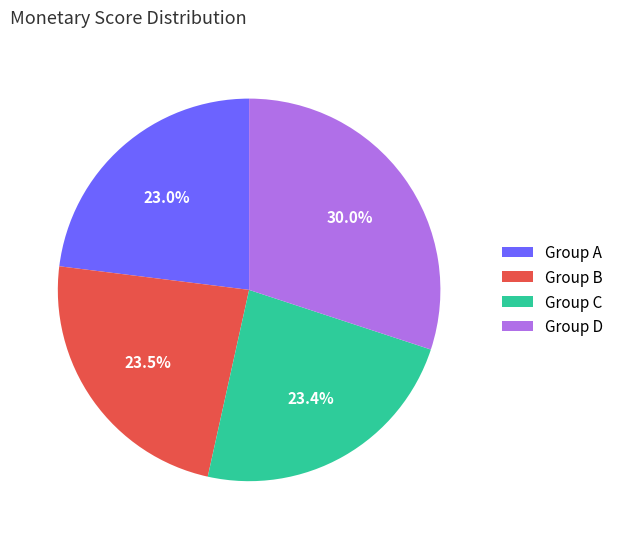

What percentage is NOT represented by Group D?

70.0%